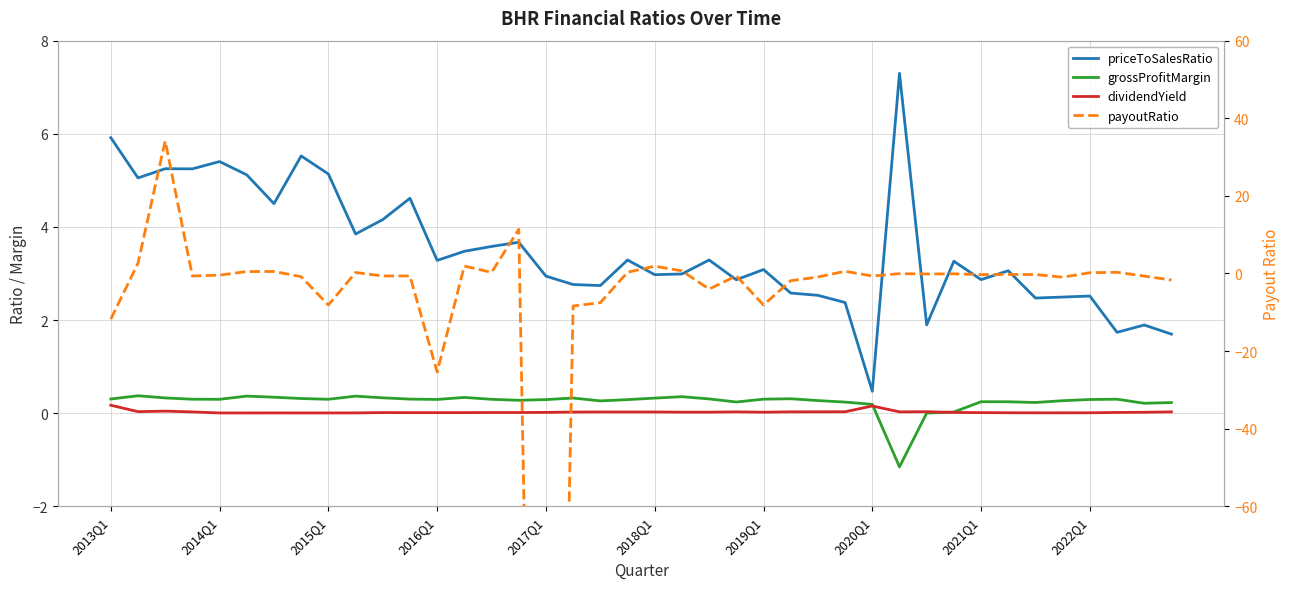

What value does the priceToSalesRatio series have at 31?

3.3